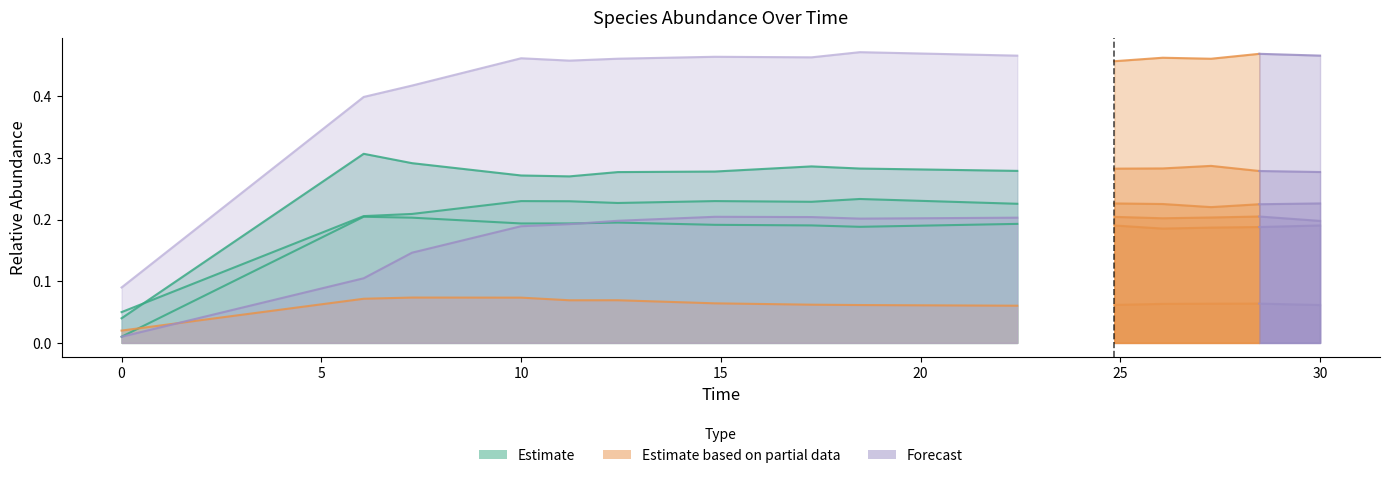

Is it true that the value at 5 is 0.3?

True